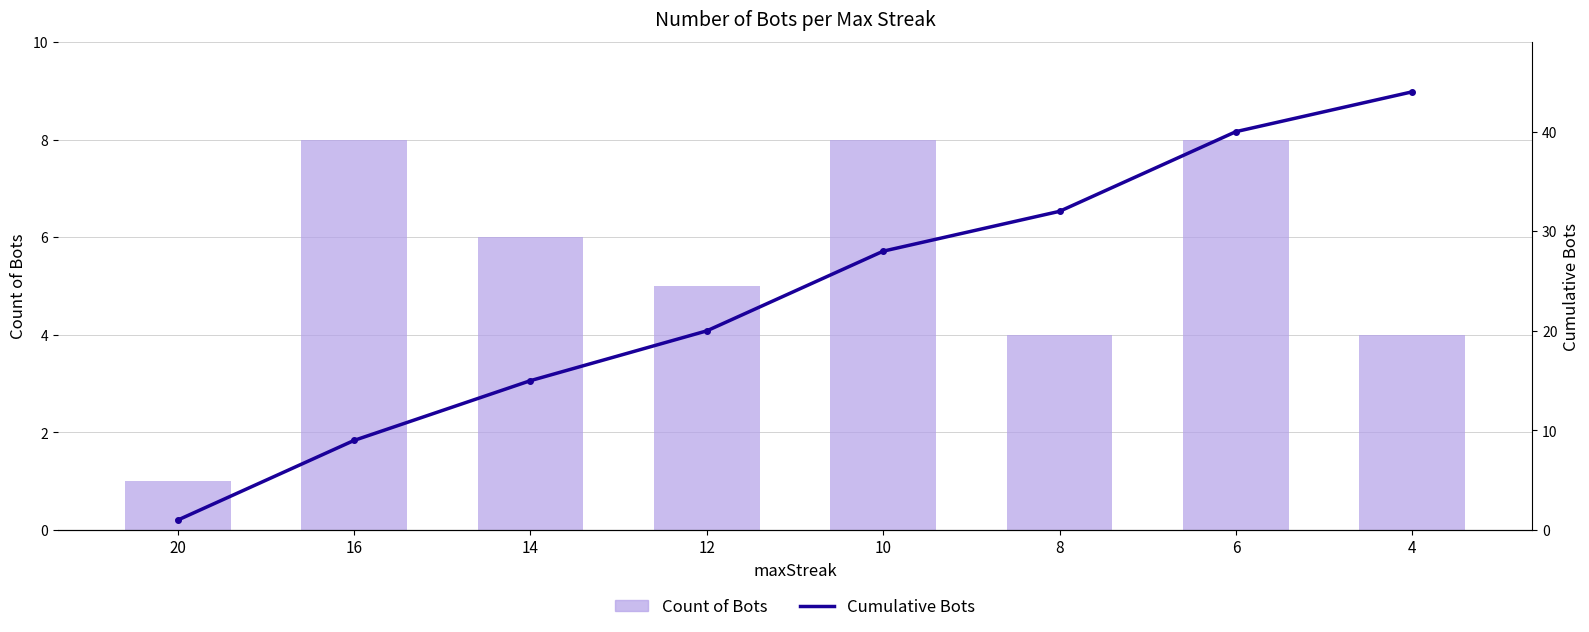

What is the difference between the maximum and minimum values in the Cumulative Bots series?

43